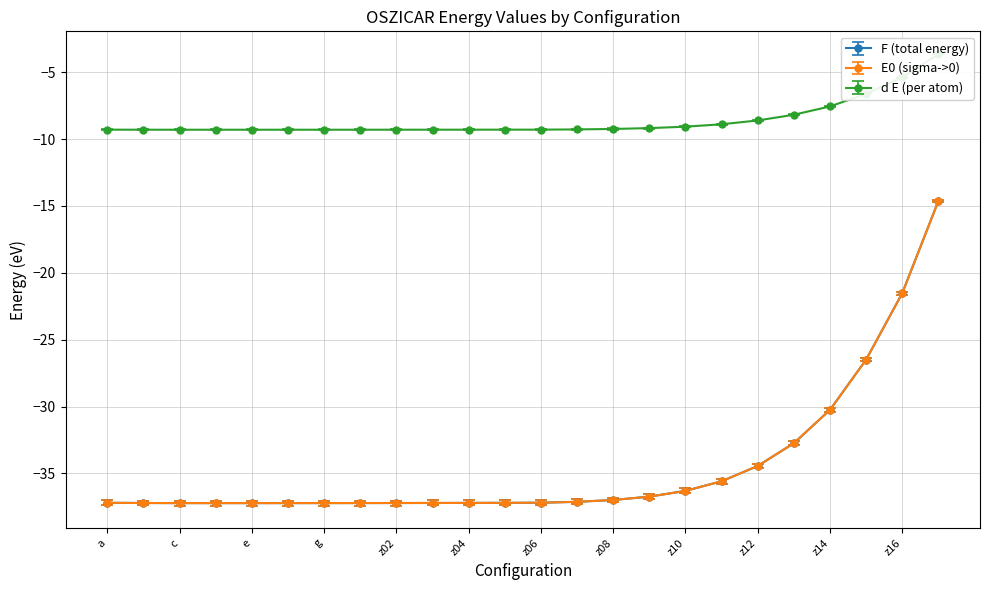

List the labels in order of d E (per atom) value, smallest first.

d, e, c, f, g, z01, z02, b, z03, z04, z05, a, z06, z07, z08, z09, z10, z11, z12, z13, z14, z15, z16, z17